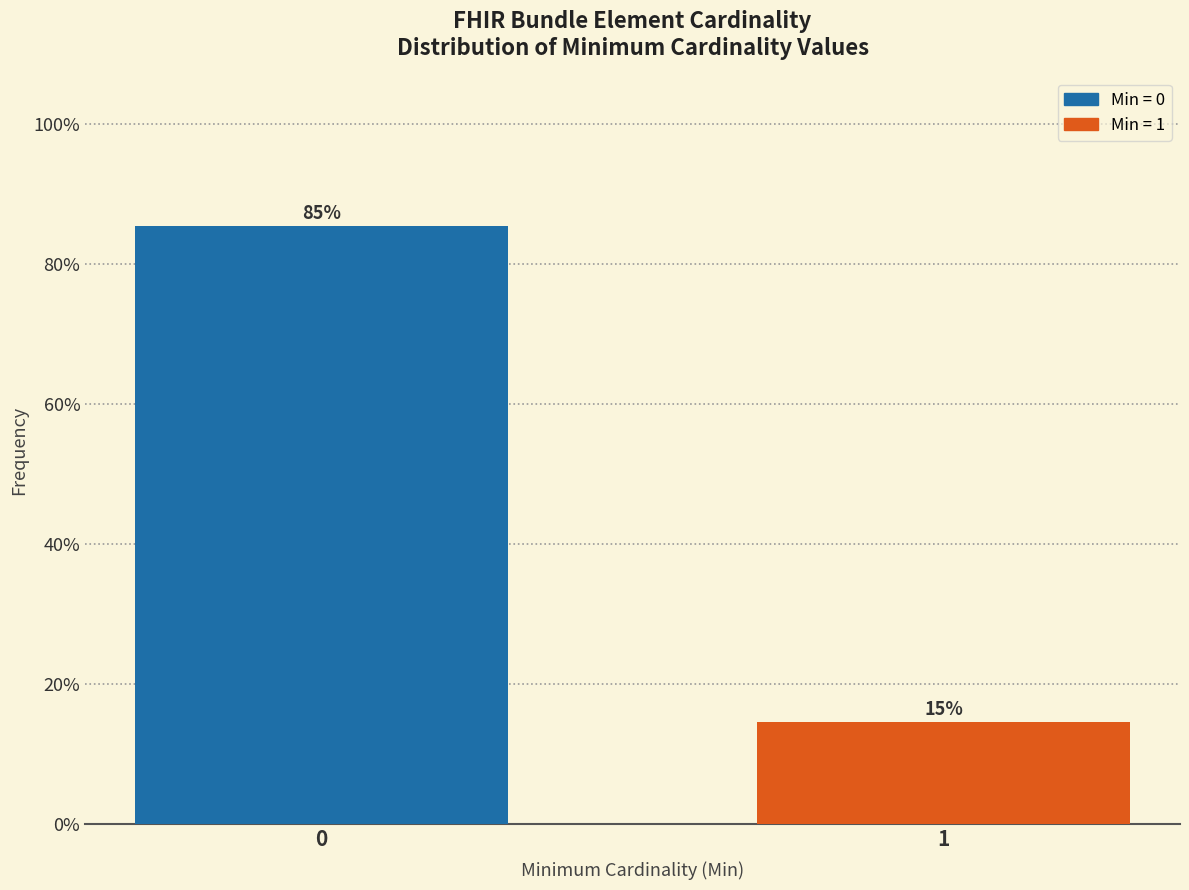

Read the value at 0.

85.4